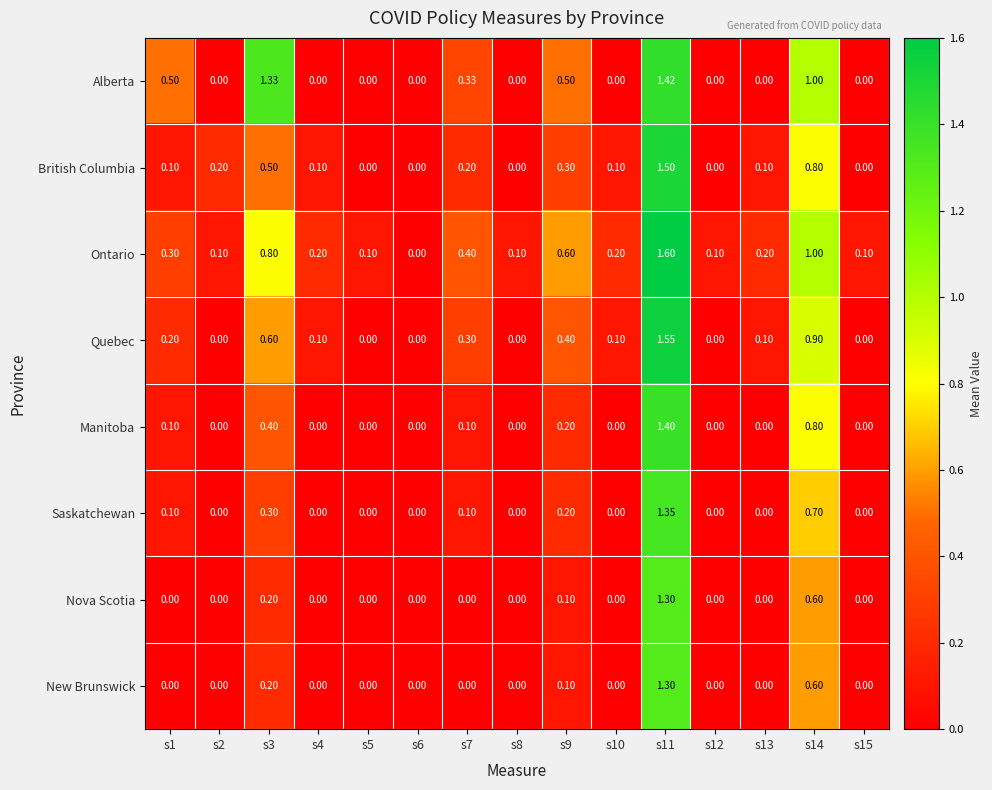

Which series has the largest range (max minus min)?

Ontario